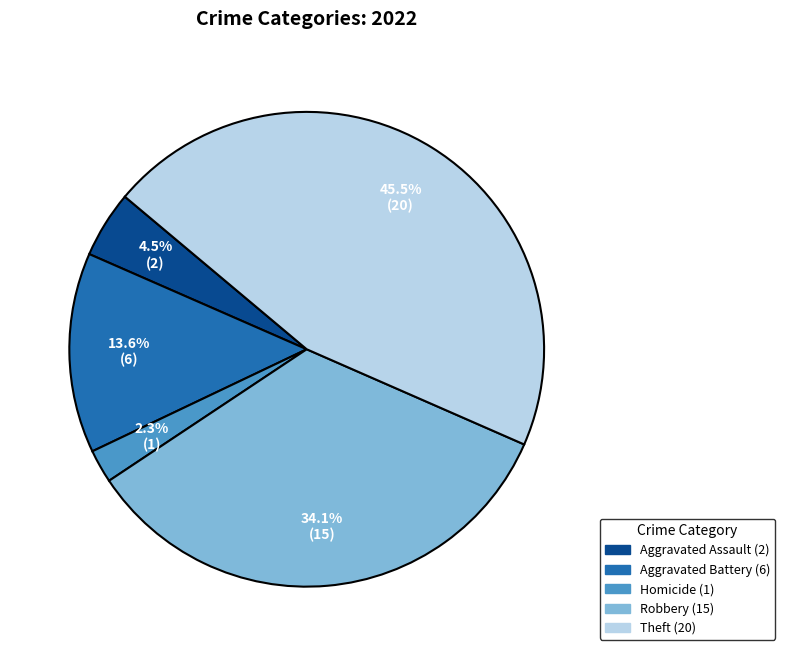

Is there any slice that represents more than half of the pie?

No